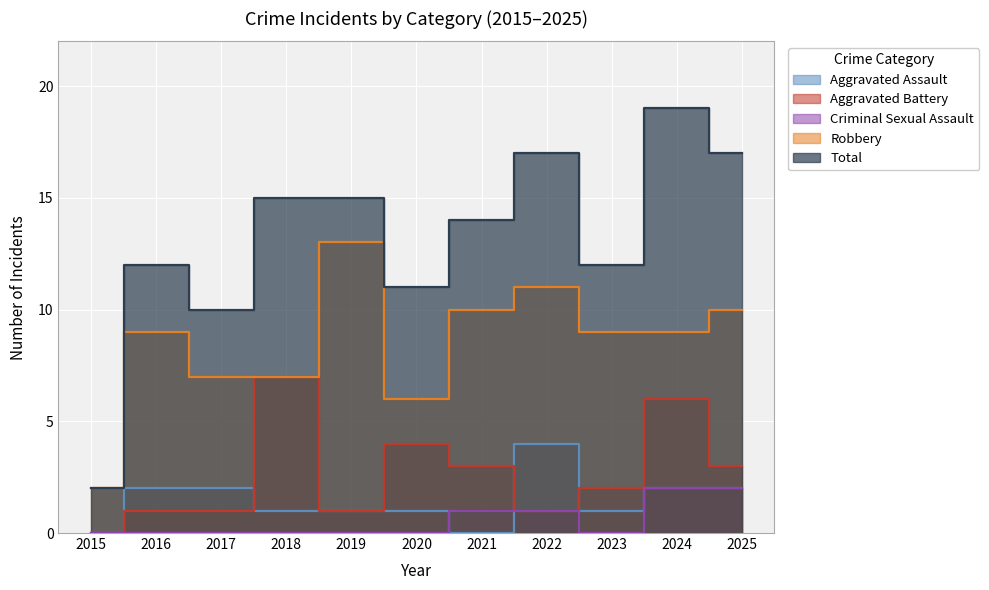

Is it true that Criminal Sexual Assault equals 2 at 2025?

True